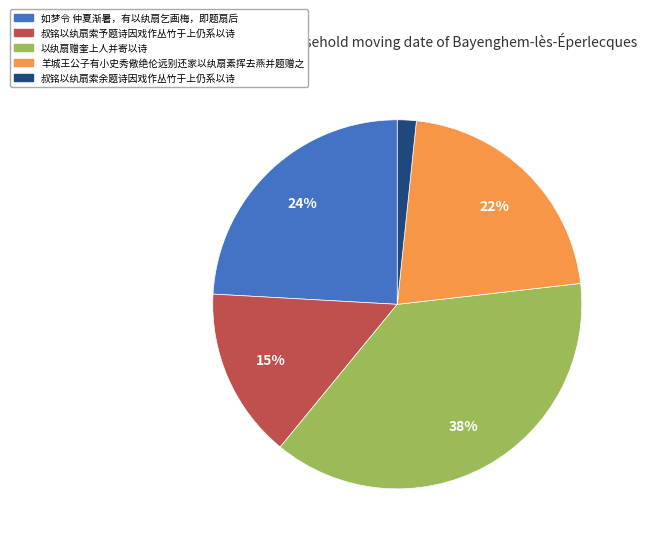

What is the largest slice in the pie chart?

以纨扇赠奎上人并寄以诗